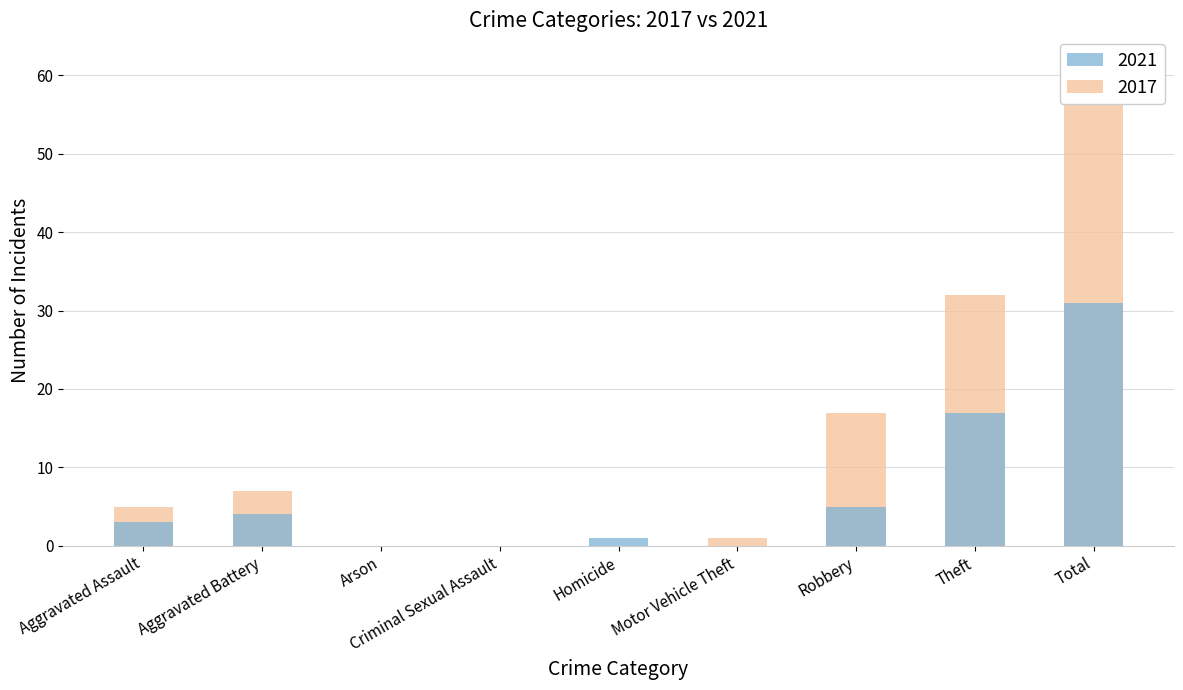

List the series in order of their peak value, highest first.

2017, 2021